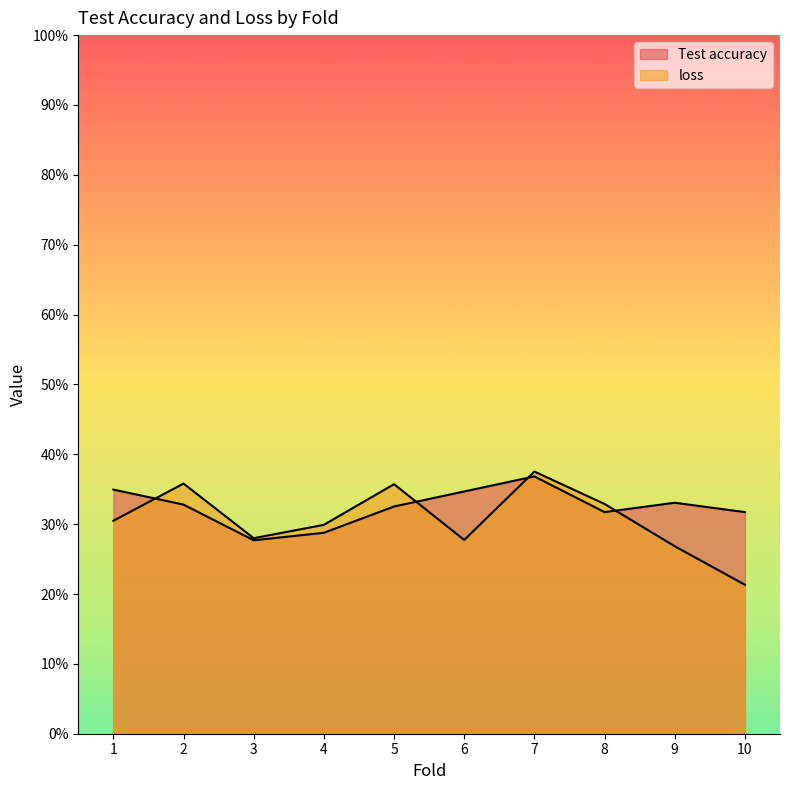

List the series in order of their peak value, lowest first.

Test accuracy, loss